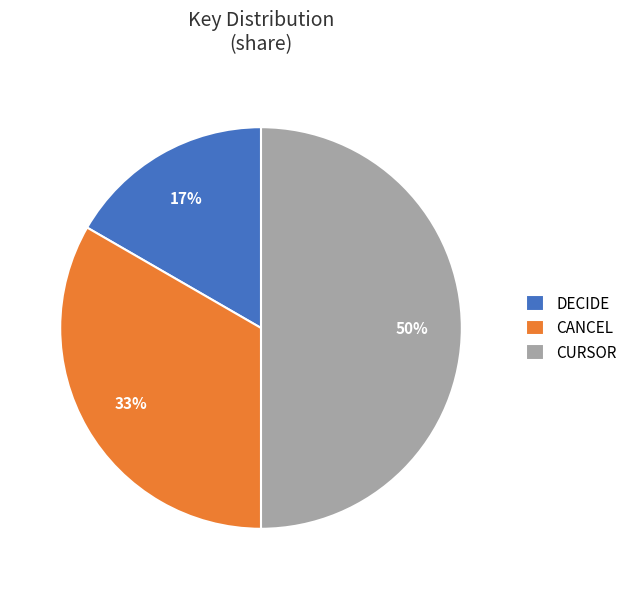

To the nearest percent, what percentage of the pie is CANCEL?

33%